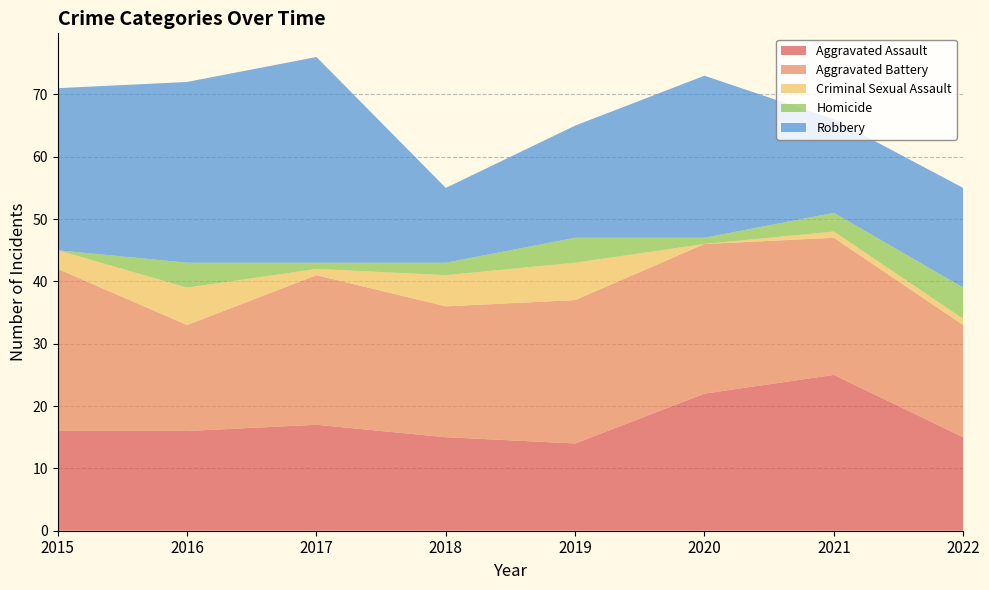

Reading right to left, what are all the values shown in this chart?

Aggravated Assault: 2022=15	2021=25	2020=22	2019=14	2018=15	2017=17	2016=16	2015=16
Aggravated Battery: 2022=18	2021=22	2020=24	2019=23	2018=21	2017=24	2016=17	2015=26
Criminal Sexual Assault: 2022=1	2021=1	2020=0	2019=6	2018=5	2017=1	2016=6	2015=3
Homicide: 2022=5	2021=3	2020=1	2019=4	2018=2	2017=1	2016=4	2015=0
Robbery: 2022=16	2021=15	2020=26	2019=18	2018=12	2017=33	2016=29	2015=26